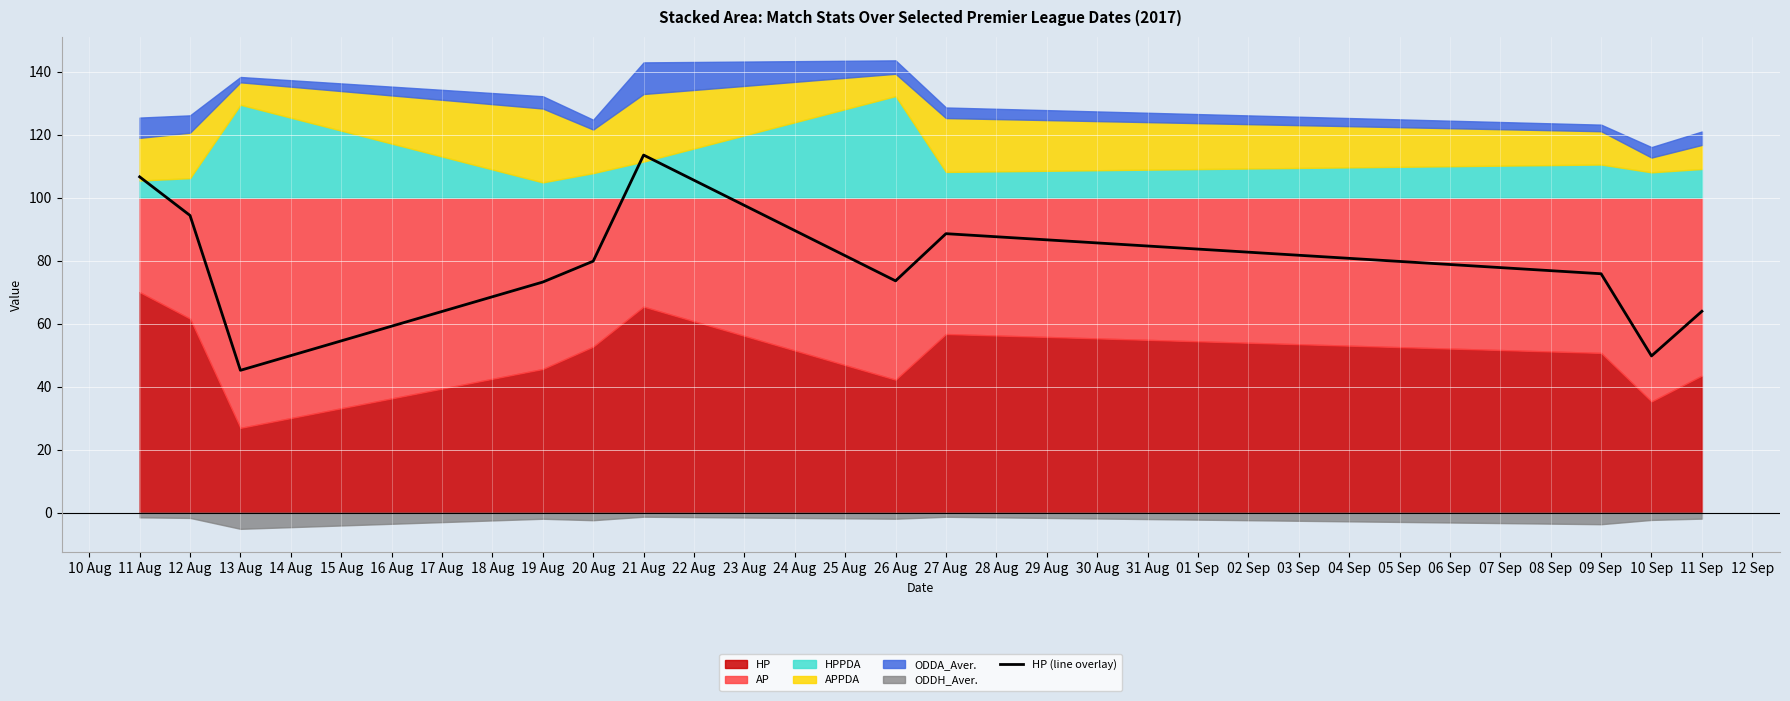

What is the difference between the second highest and second lowest values?

56.9